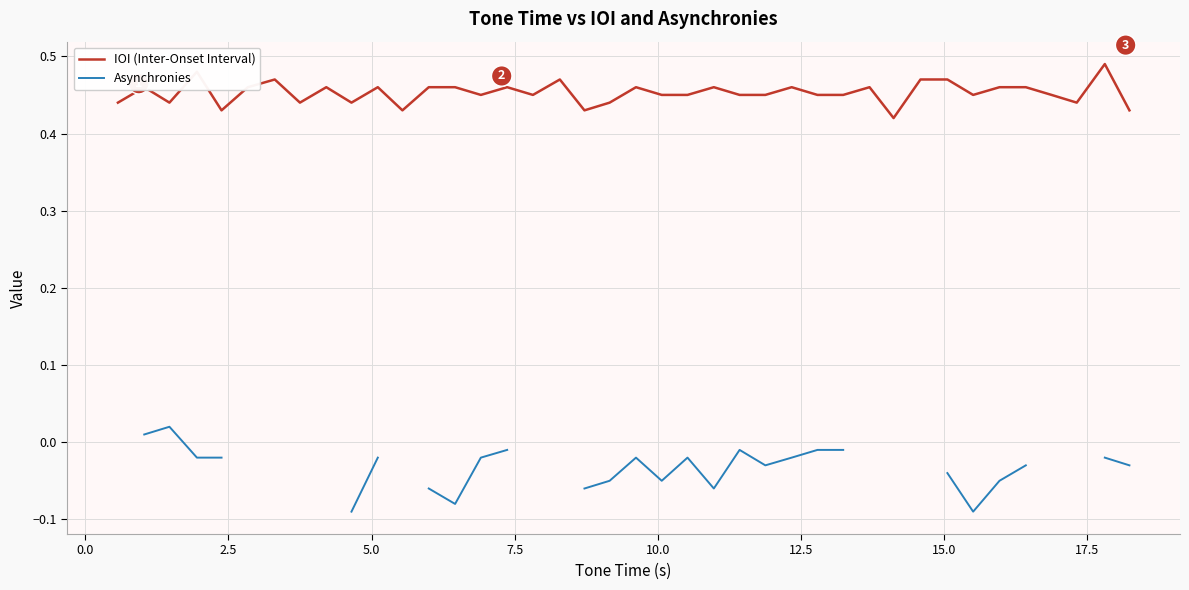

What are all the series names shown in the legend?

IOI (Inter-Onset Interval), Asynchronies